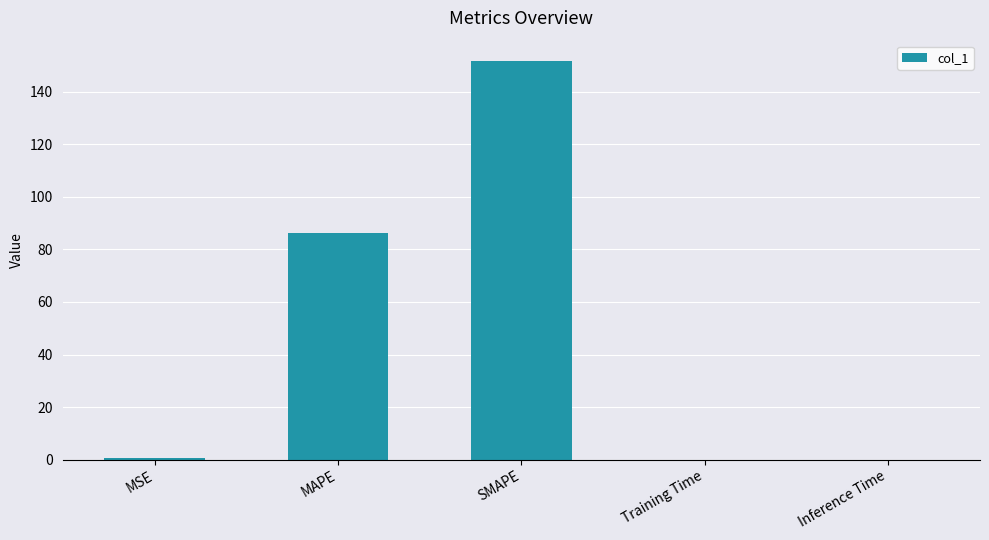

At which category does the chart reach its peak across all series?

SMAPE